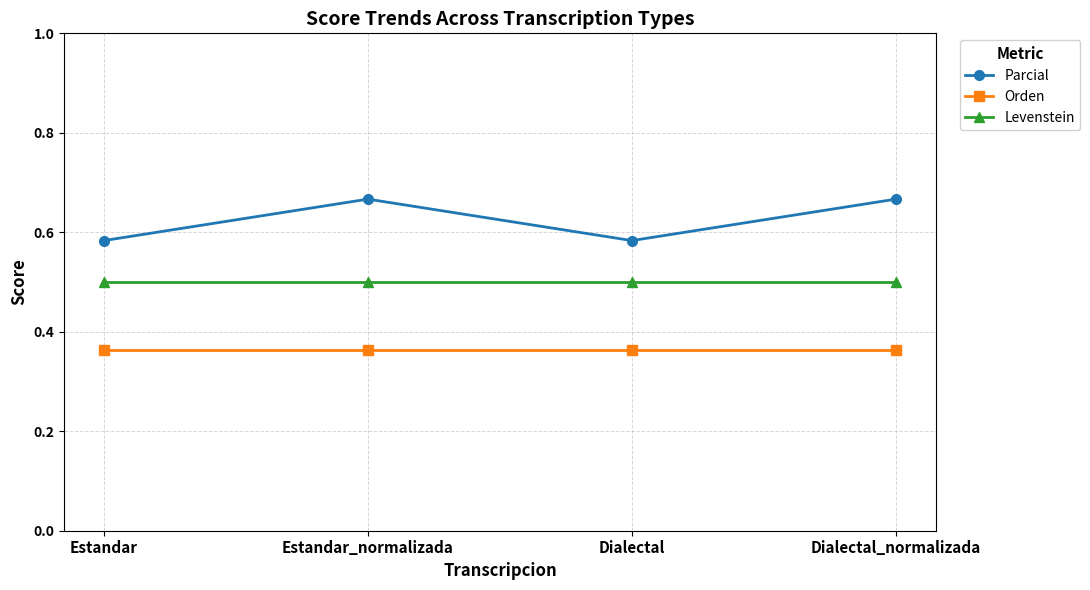

Does the chart have visible grid lines?

Yes